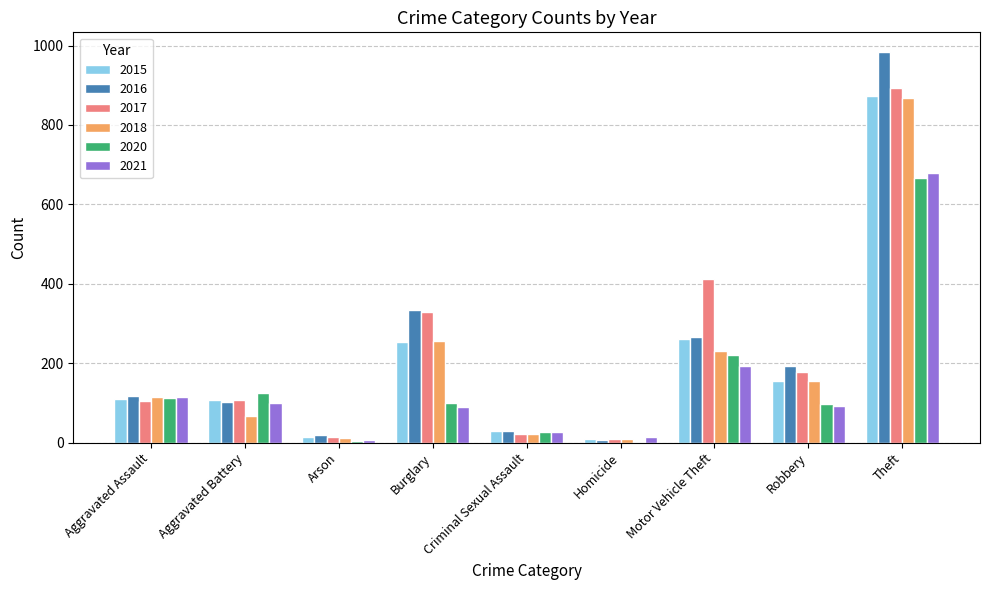

The 2015 series shows 108 at Aggravated Battery. True or false?

True